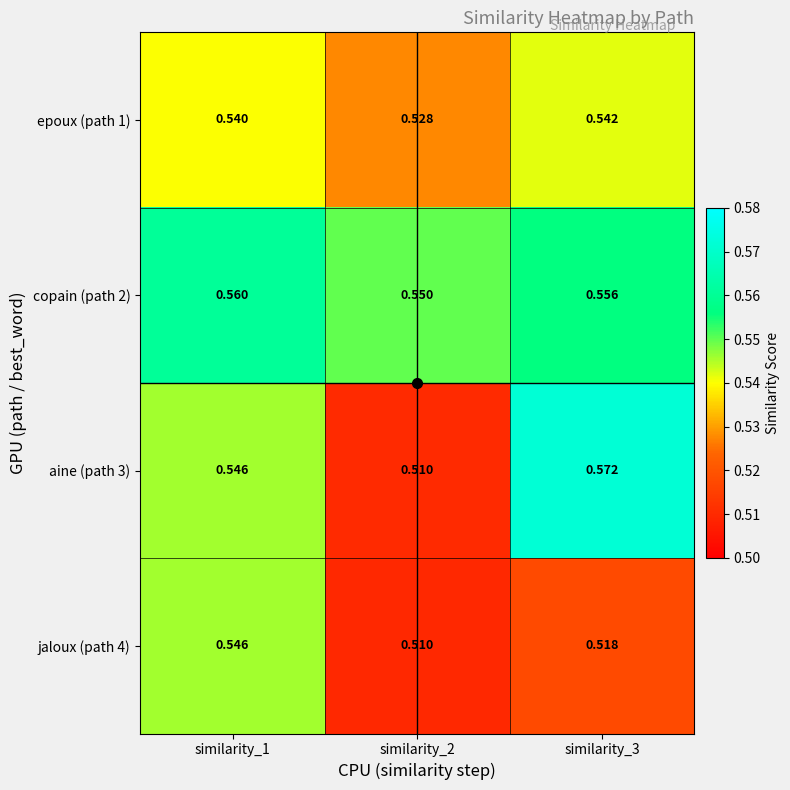

Is the value of aine (path 3) at similarity_1 greater than the value of copain (path 2) at similarity_2?

No